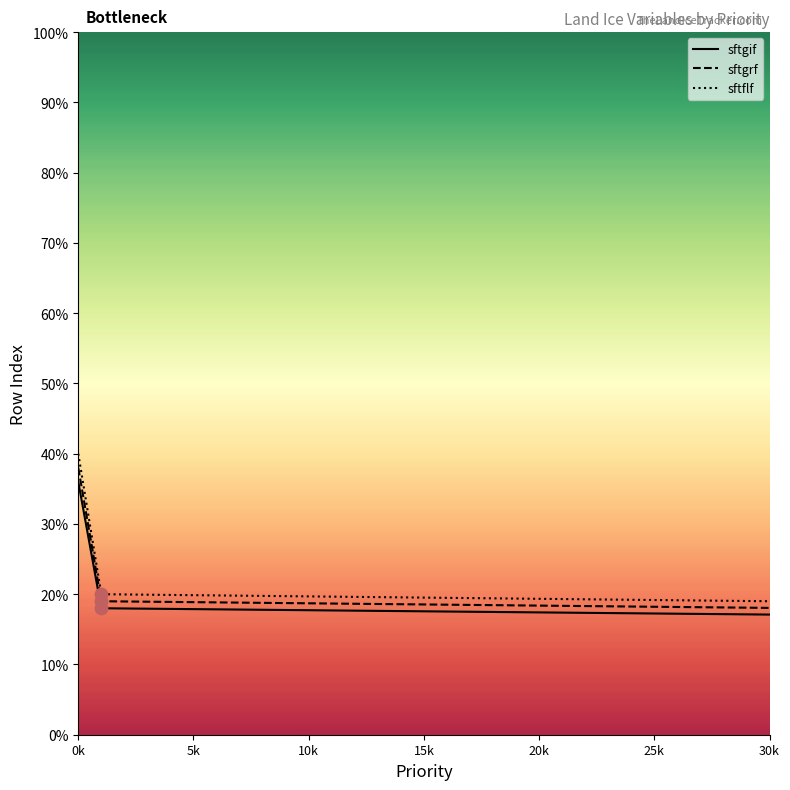

Which series has the widest spread of Y values?

sftflf